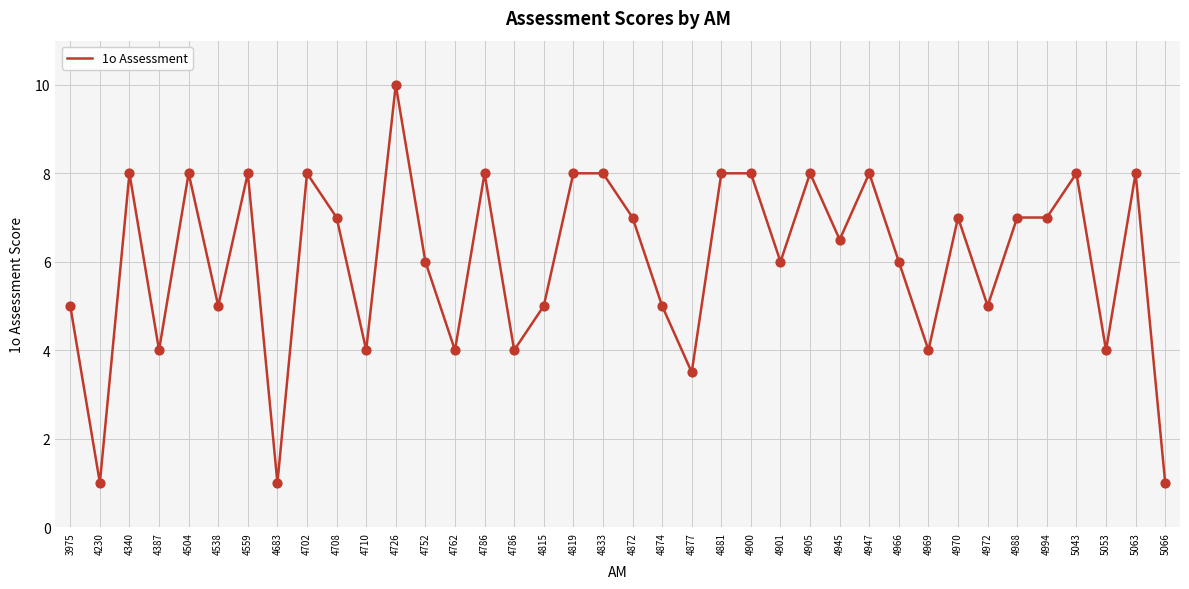

Between 5066 and 4230, which is larger?

5066